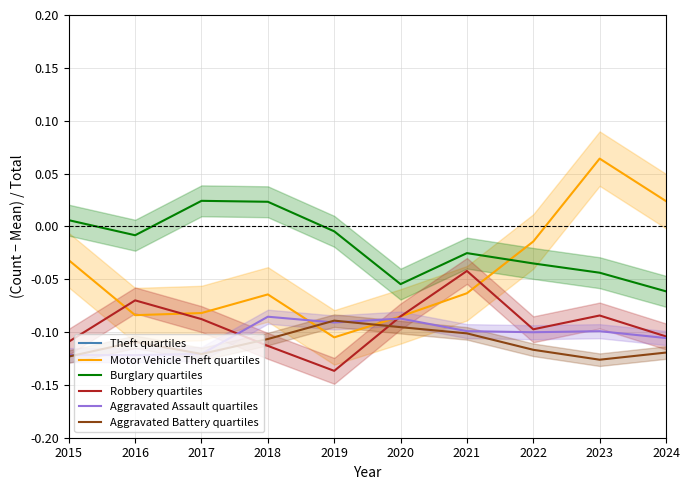

Is it true that Aggravated Battery quartiles equals -0.1 at 2024?

True